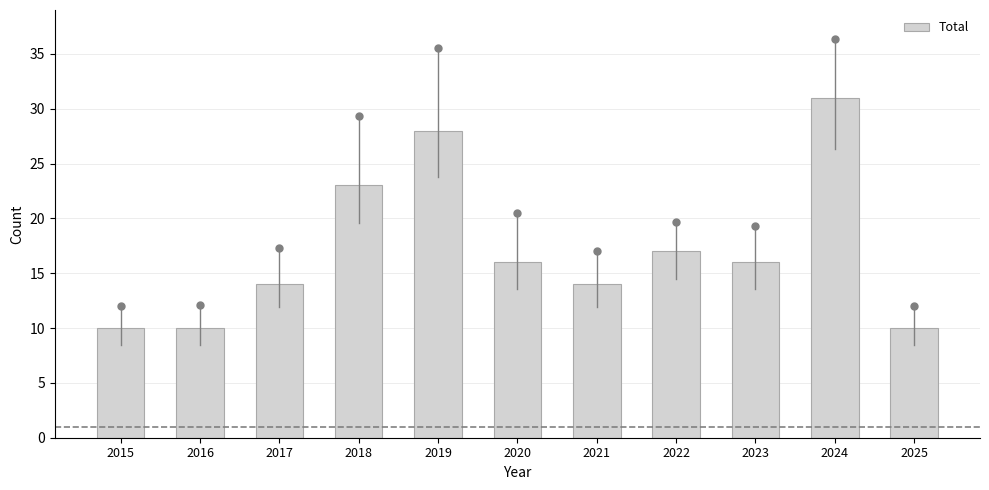

Are the bars horizontal?

No